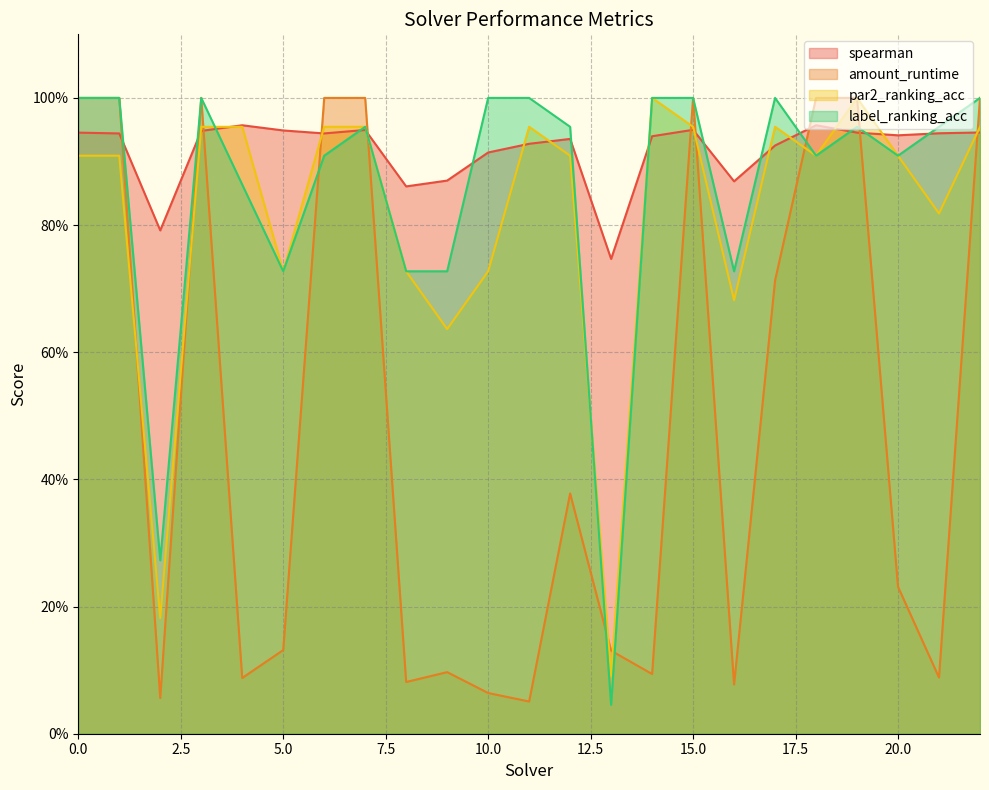

What is the greatest value displayed?

1.0